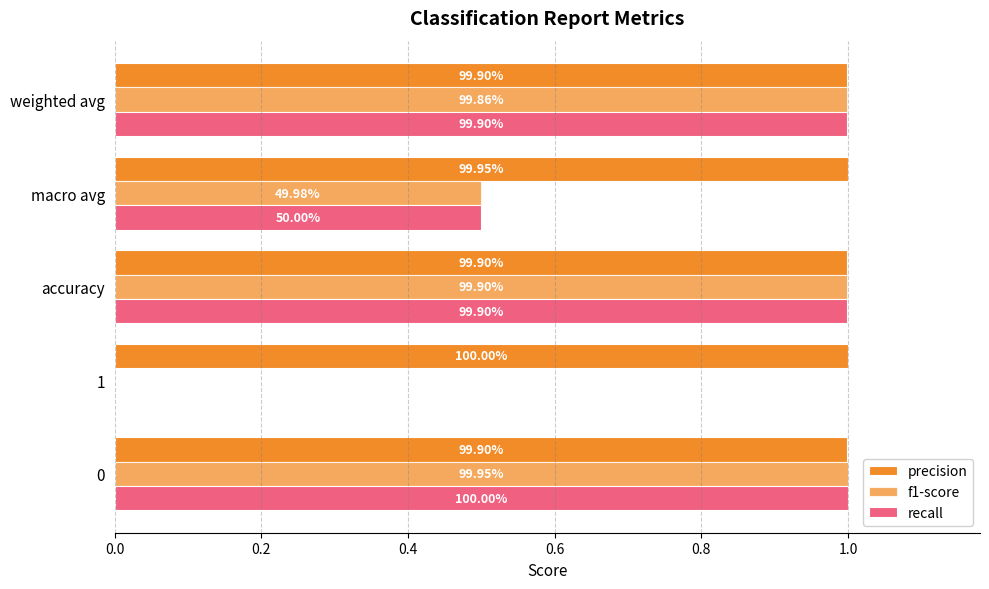

Reading right to left, extract all data points from this chart.

precision: 1.0	1.0	1.0	1.0	1.0
f1-score: 1.0	0.5	1.0	0.0	1.0
recall: 1.0	0.5	1.0	0.0	1.0